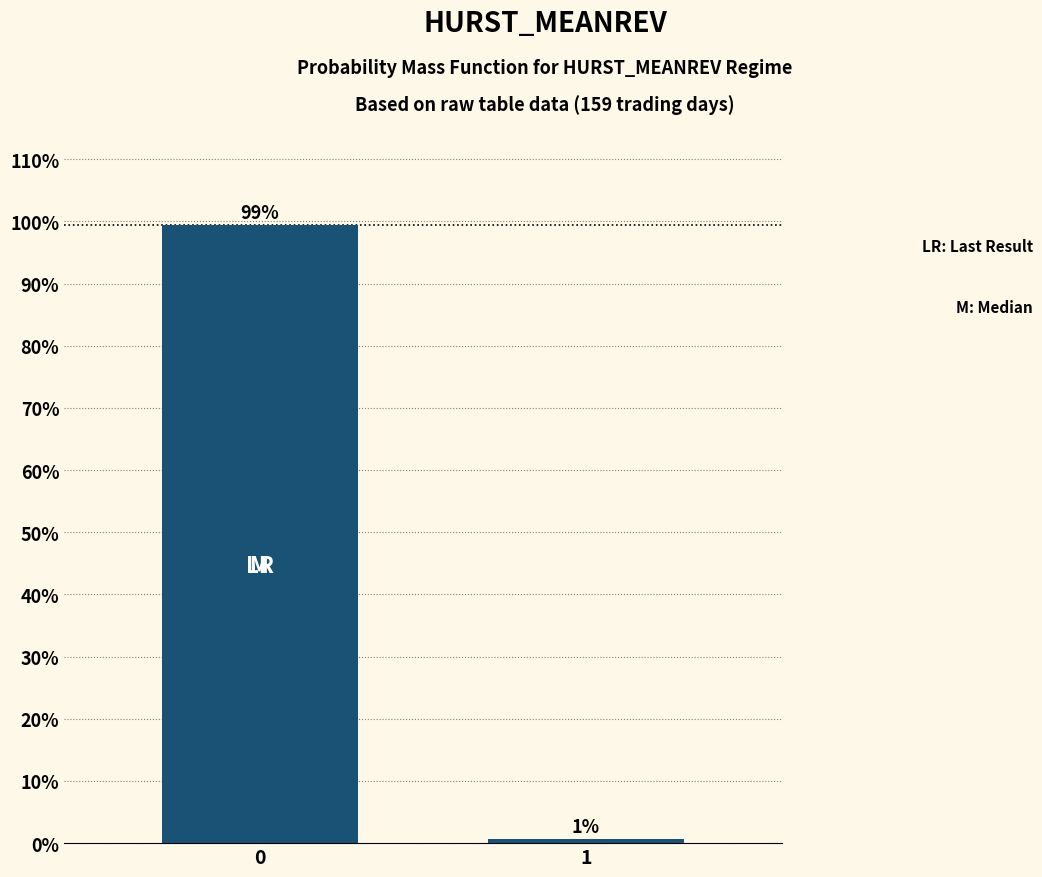

Are the bars horizontal?

No